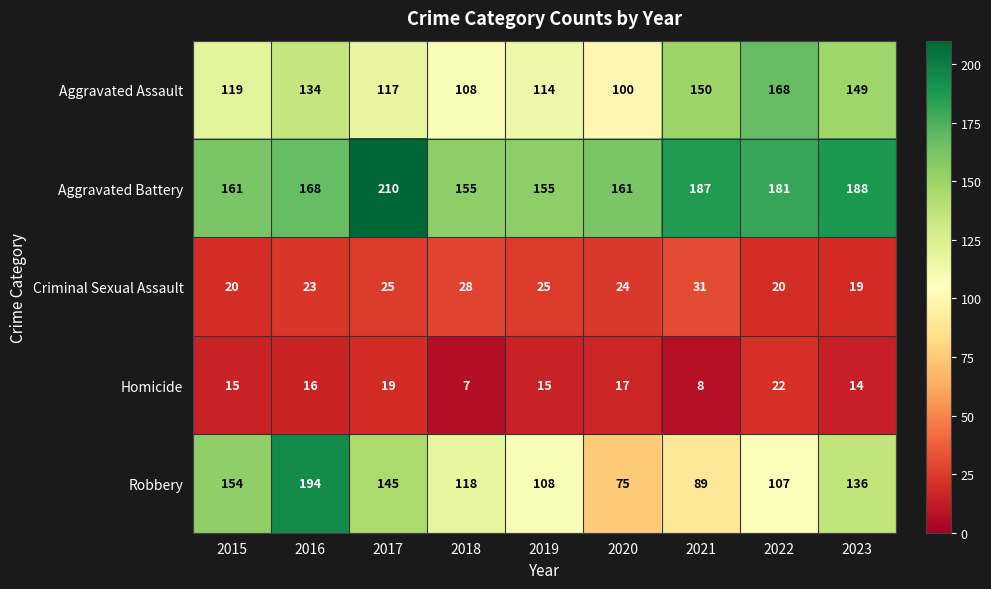

Which series has the largest range (max minus min)?

Robbery